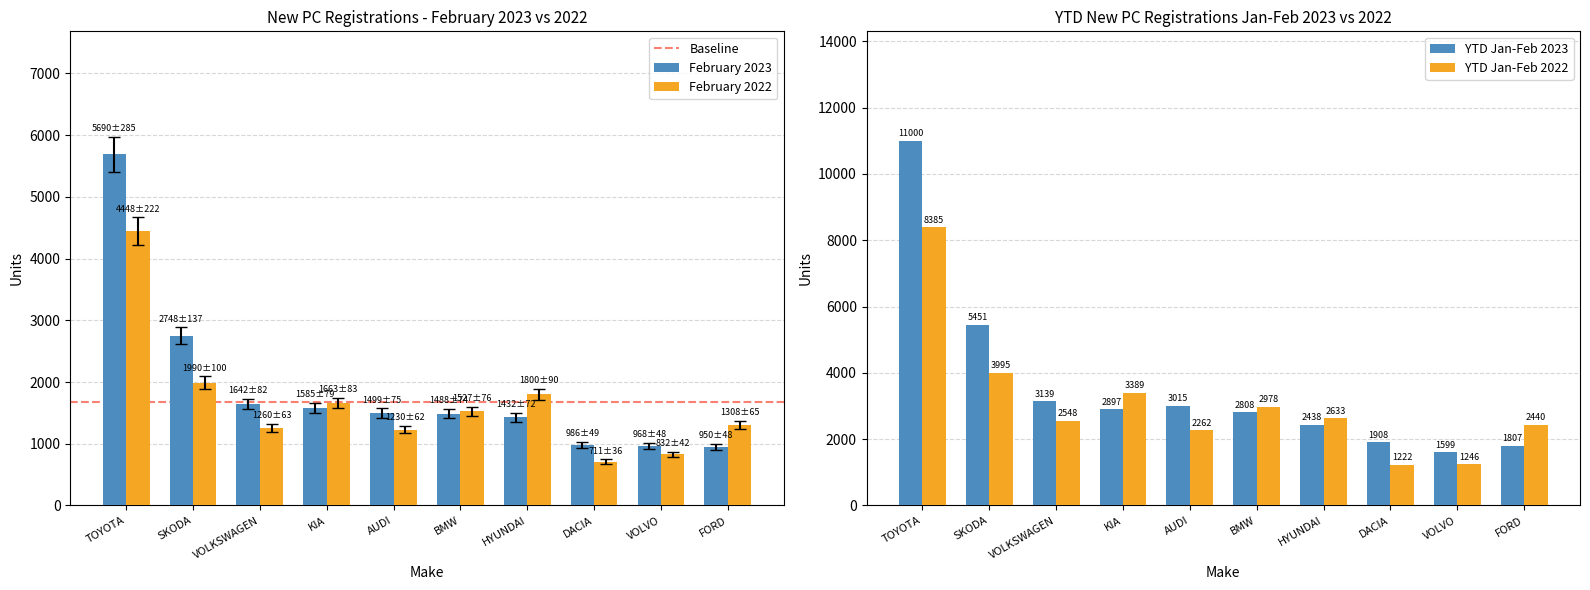

True or false: February 2022 has a value of 1230 at AUDI.

True